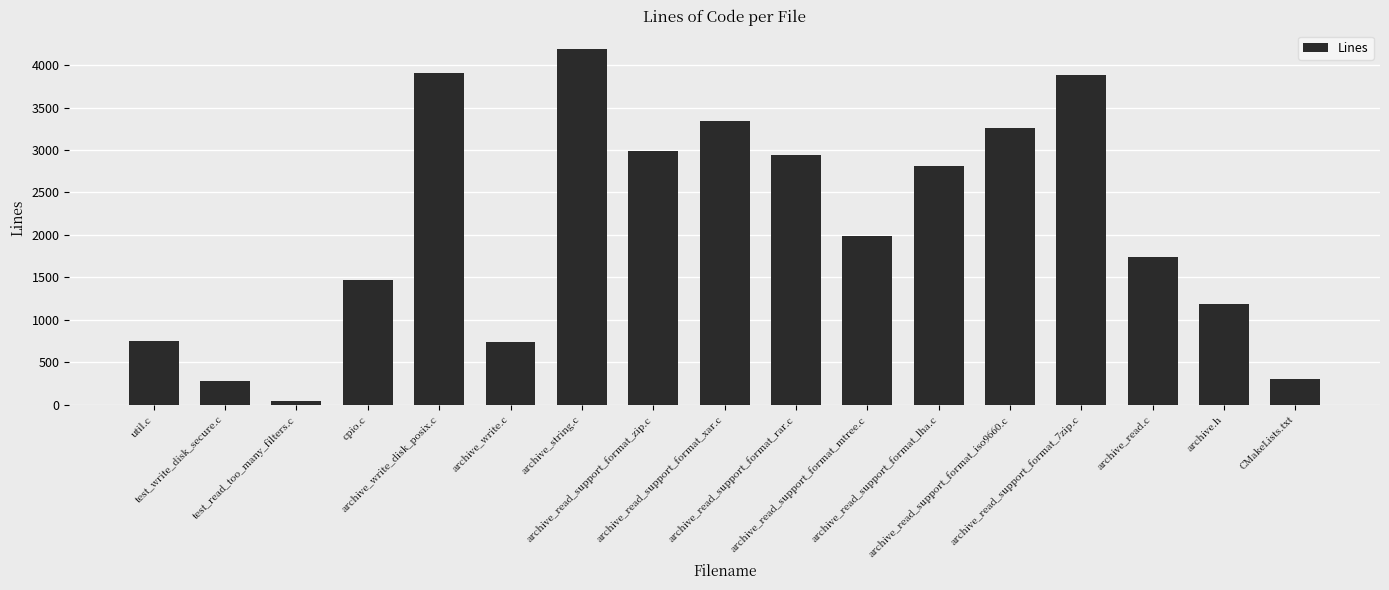

What is the minimum value shown in the chart?

49